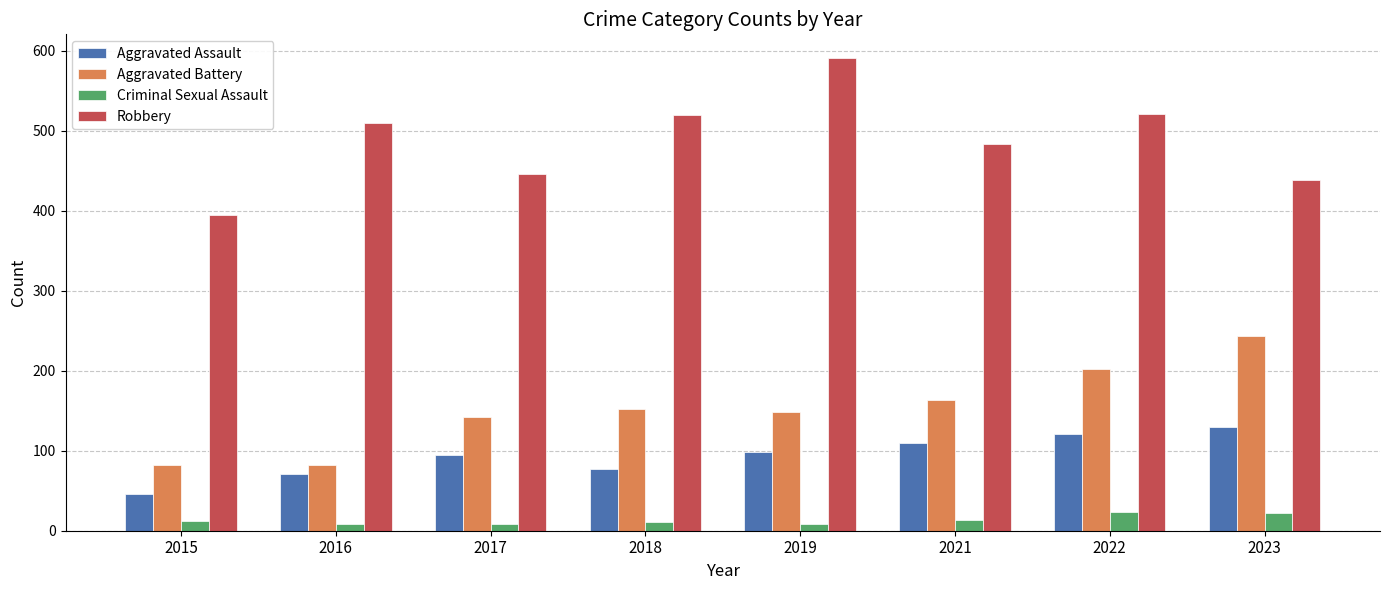

Is it true that Aggravated Assault equals 98 at 2019?

True